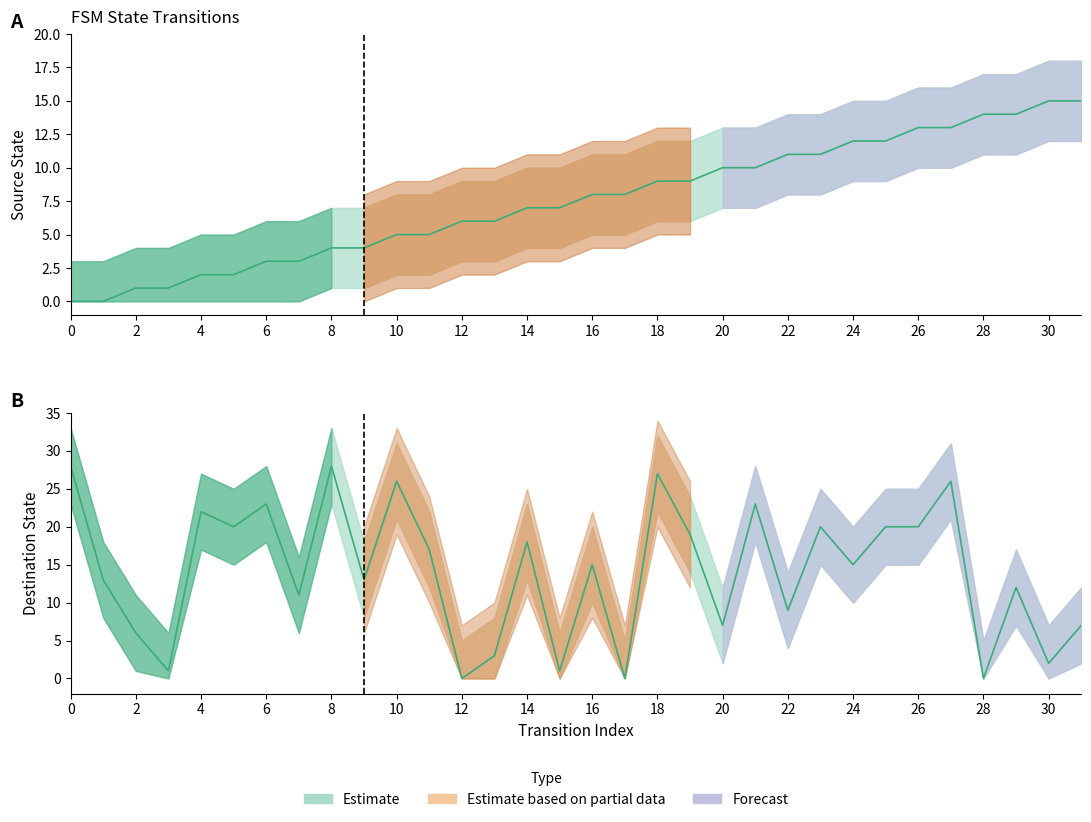

What is the sum of all source_state values?

240